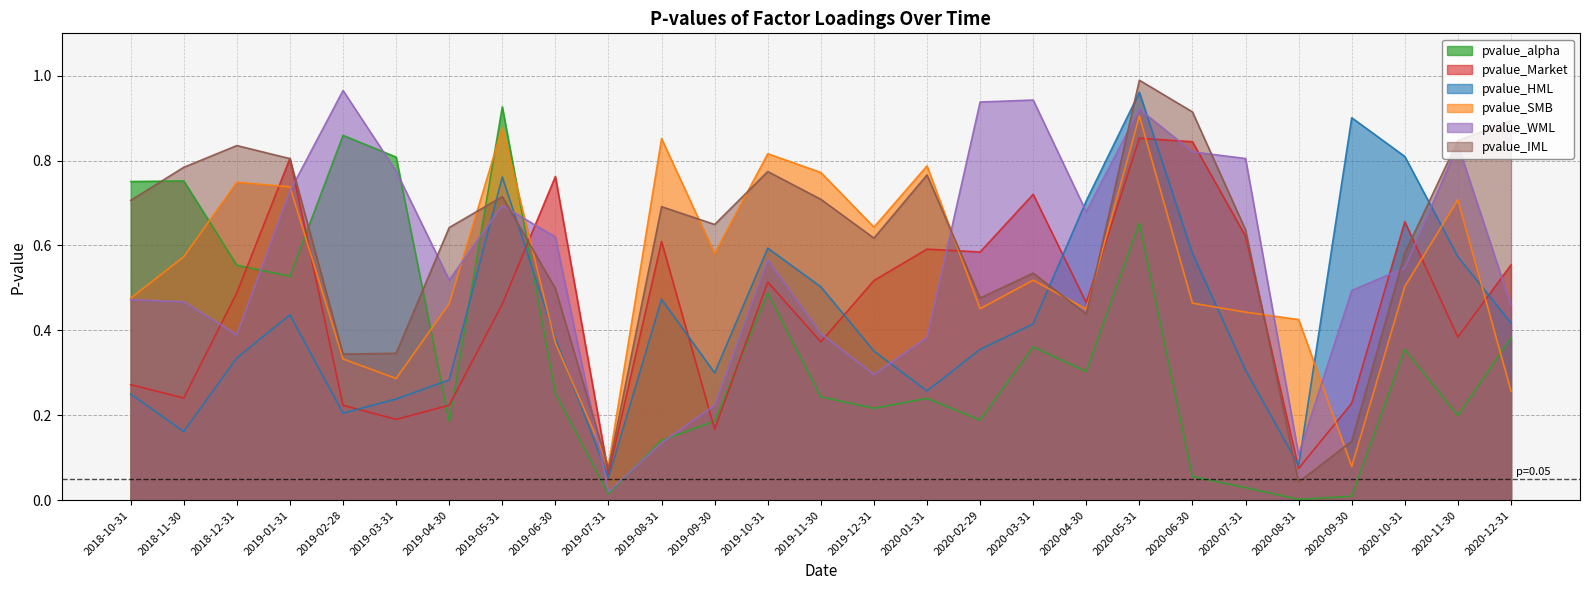

What is the label of the 14th point from the right?

2019-11-30